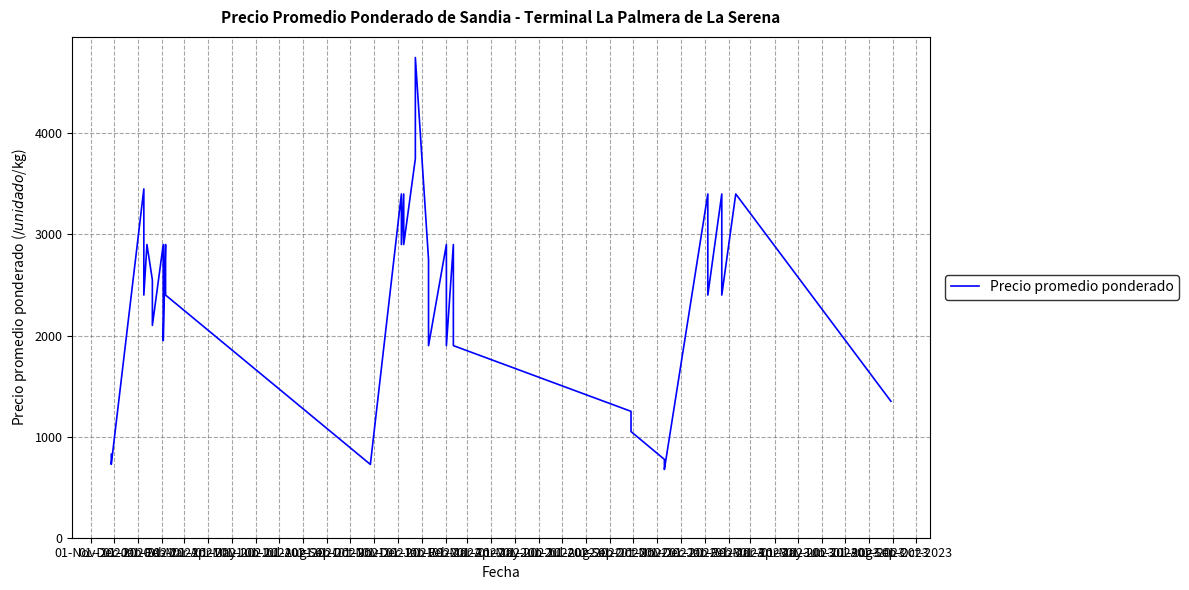

The value at 01-Mar-2021 is 2400. True or false?

True